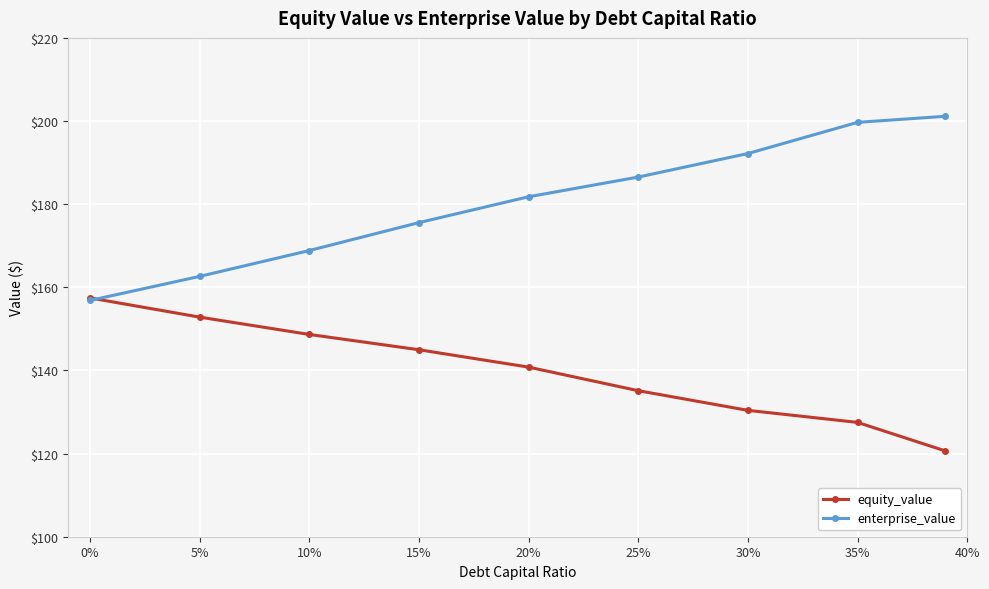

At how many categories does at least one series exceed 180?

5